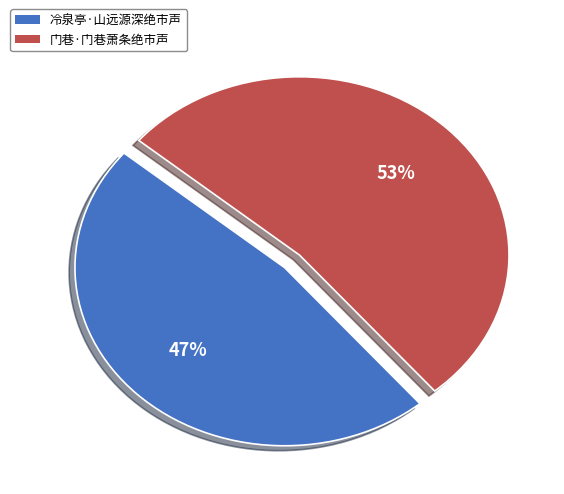

What is the majority slice?

门巷·门巷萧条绝市声